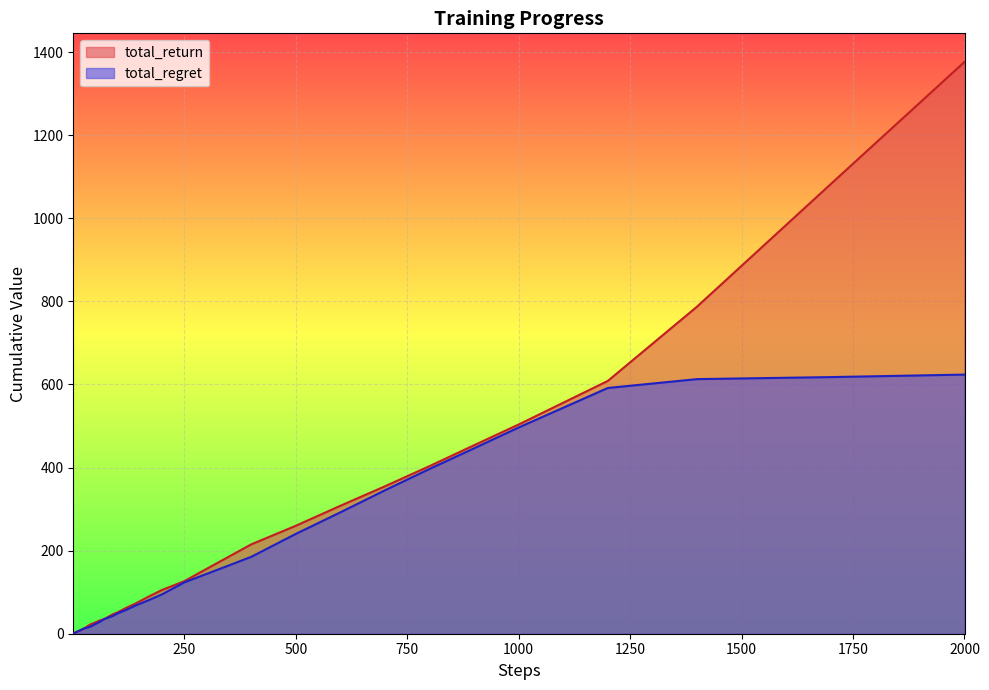

How many lines are shown in the chart?

2